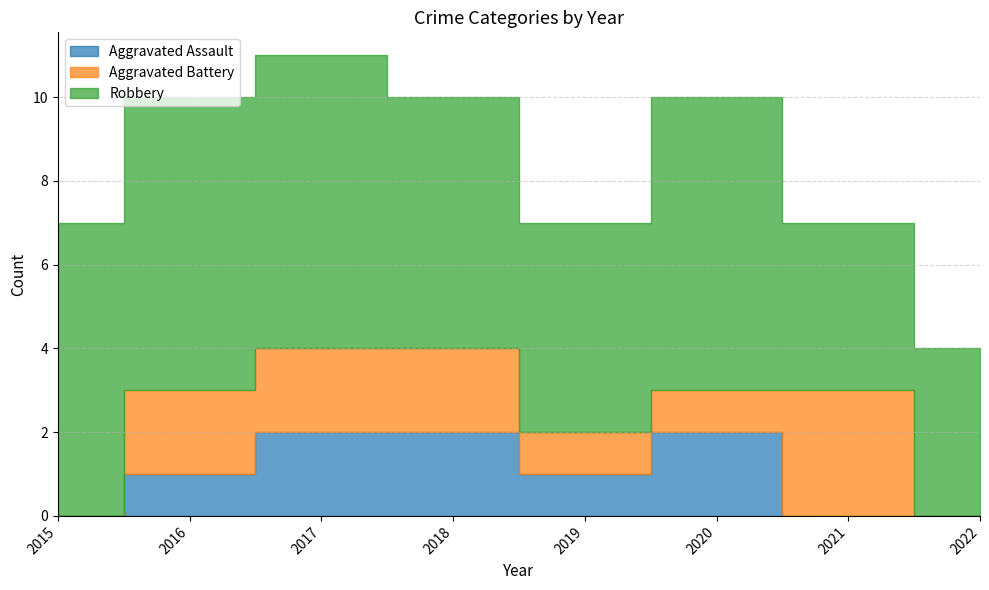

What is the value of the Aggravated Battery point at the 4th from the left?

2